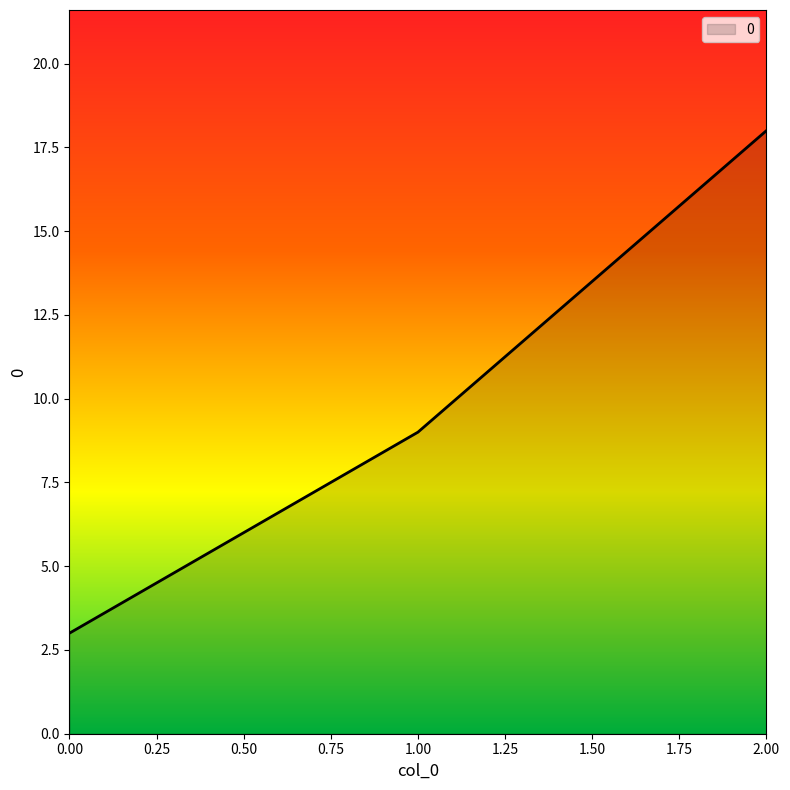

What is the change in value from 0.00 to 2.00?

+15